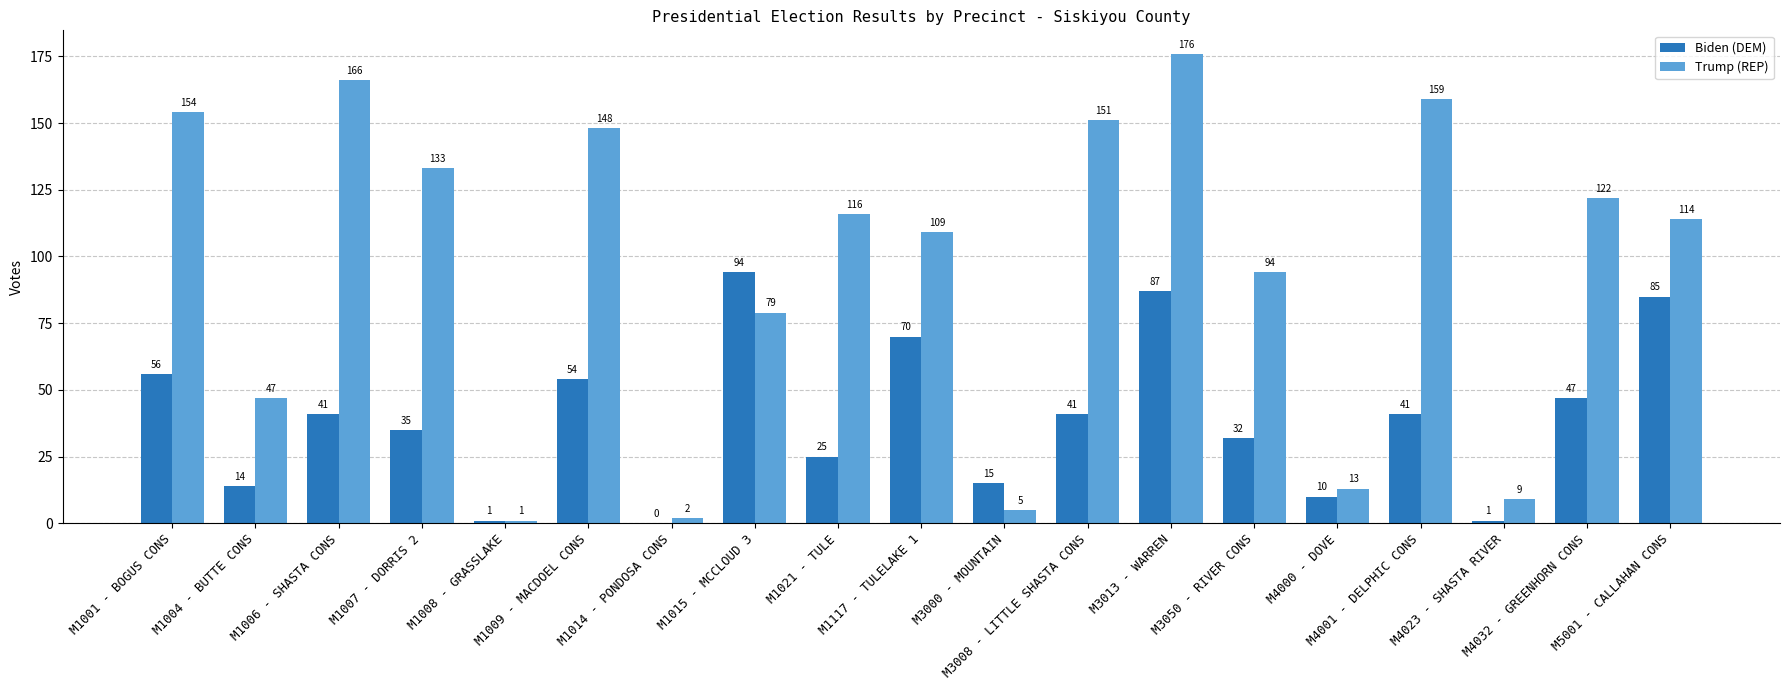

Which series has the largest total across all categories?

Trump (REP)